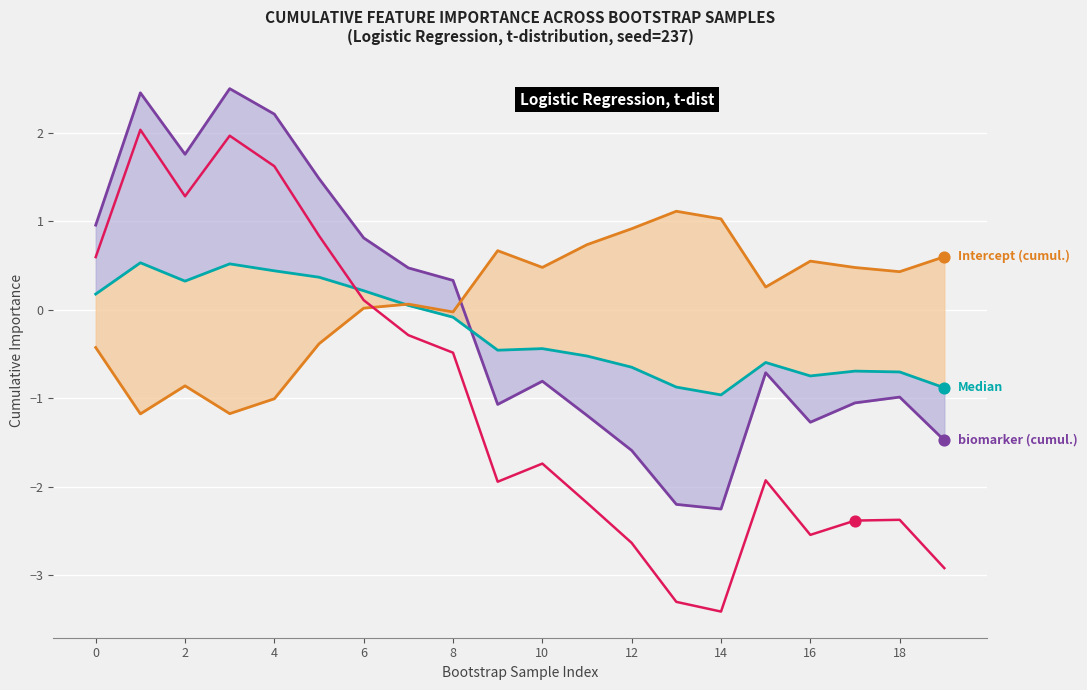

Which series has the largest total across all categories?

Intercept (cumulative)